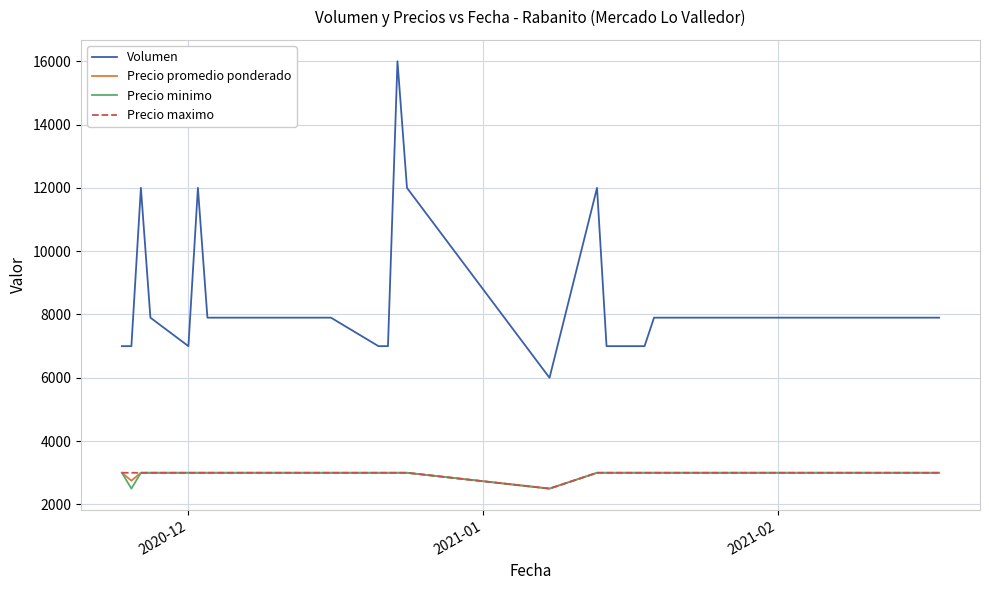

True or false: Precio maximo and Volumen intersect in this chart.

False